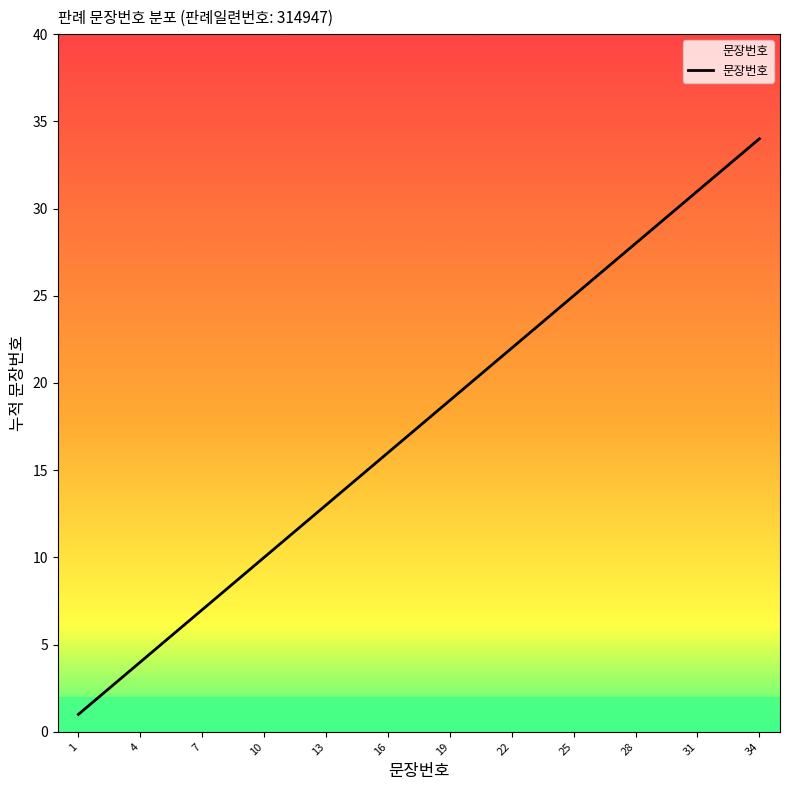

Is it true that the value at 13 is 13?

True